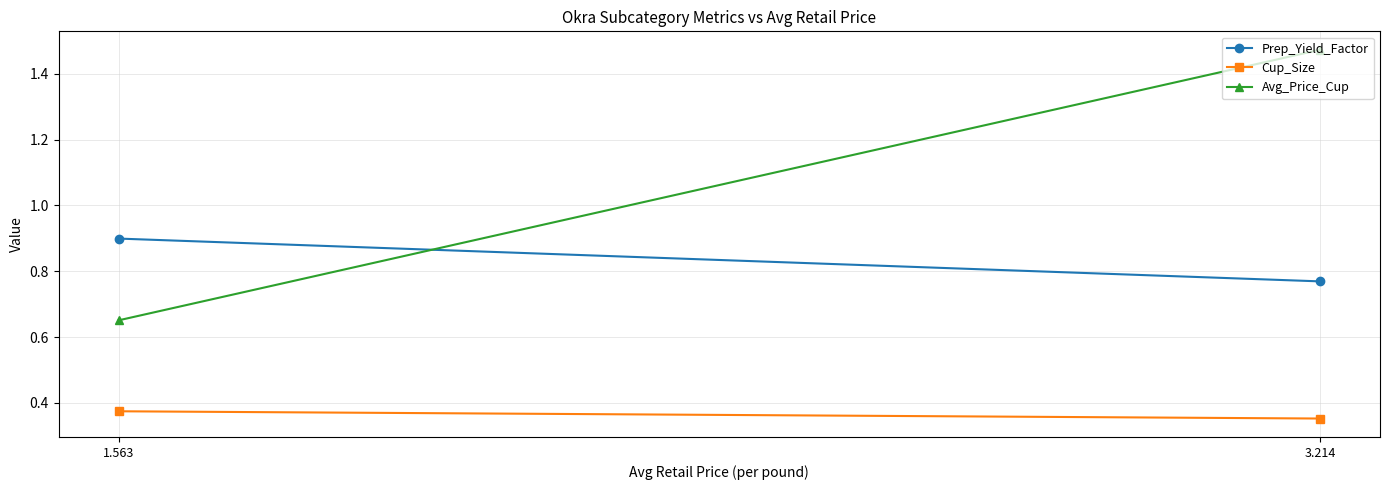

True or false: Cup_Size has a value of 0.1 at 3.214.

False